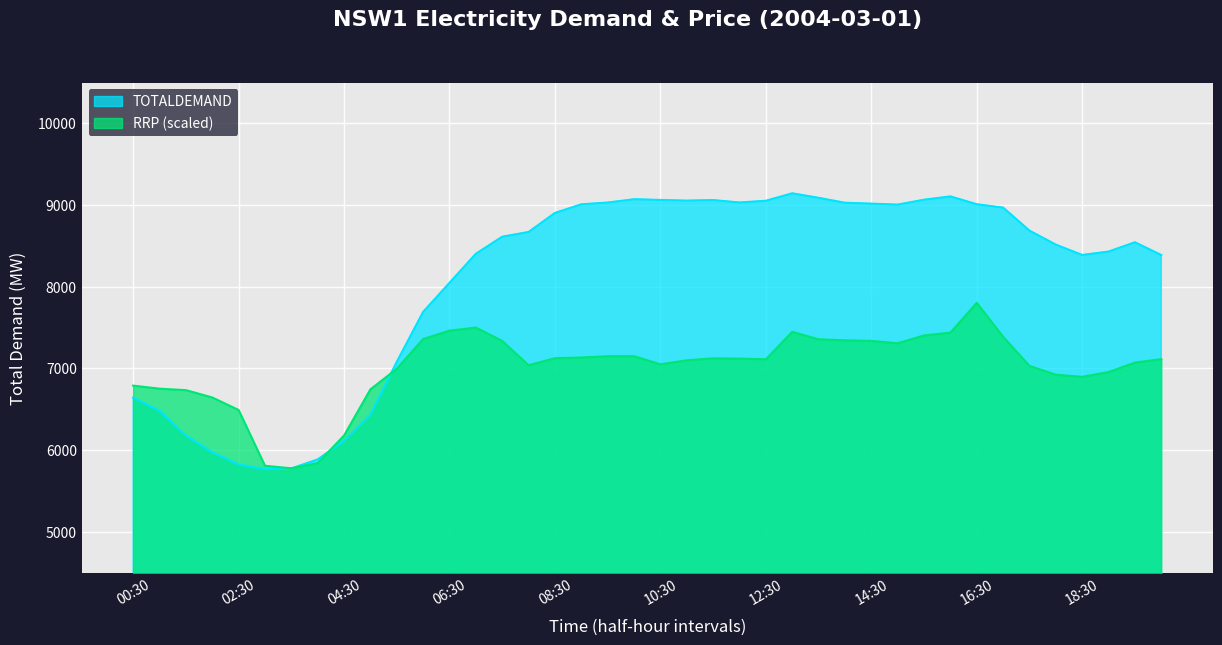

True or false: TOTALDEMAND has more than 2 interior local peaks.

True